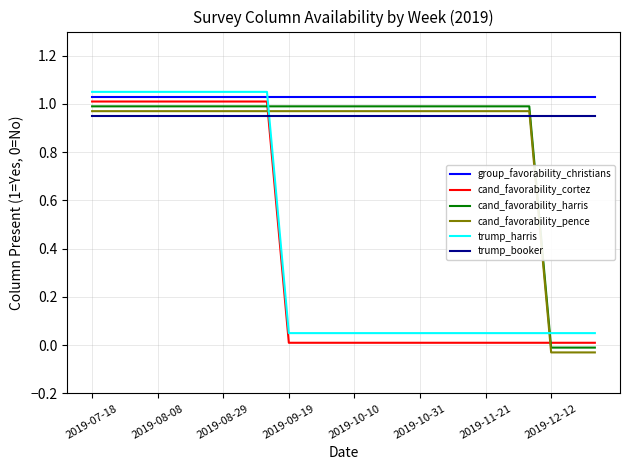

After their last crossing, which series has the higher values: trump_harris or cand_favorability_pence?

trump_harris